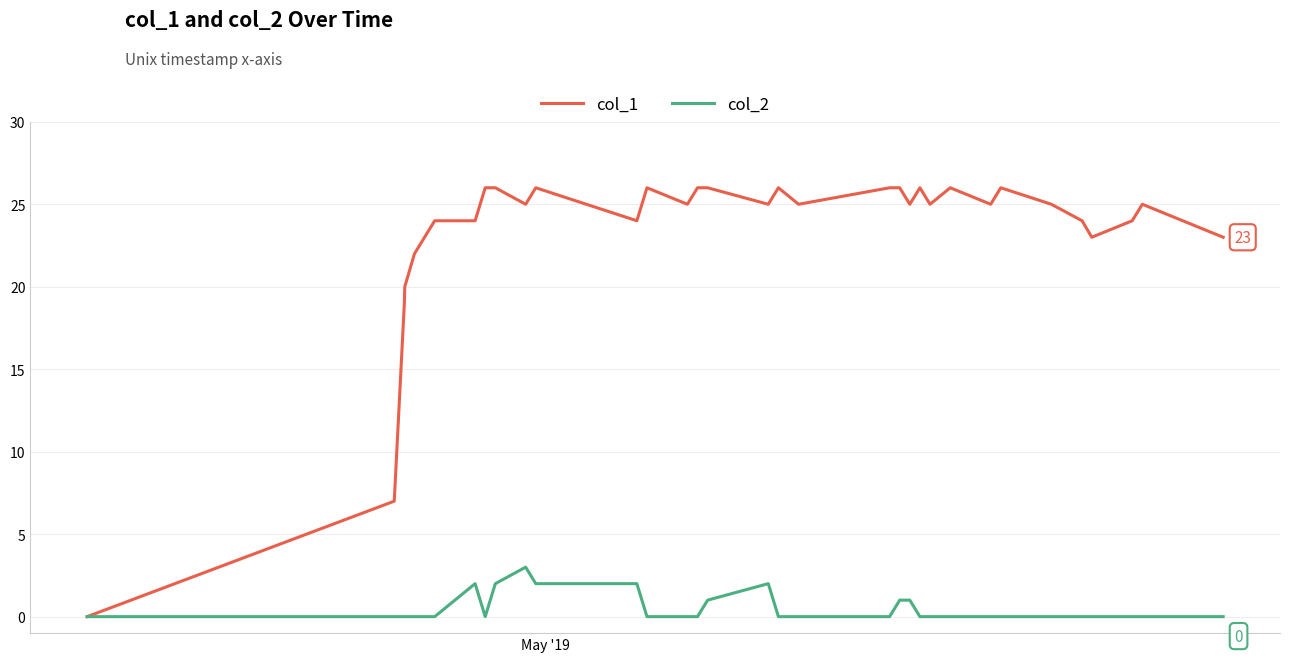

List the series in order of their peak value, highest first.

col_1, col_2